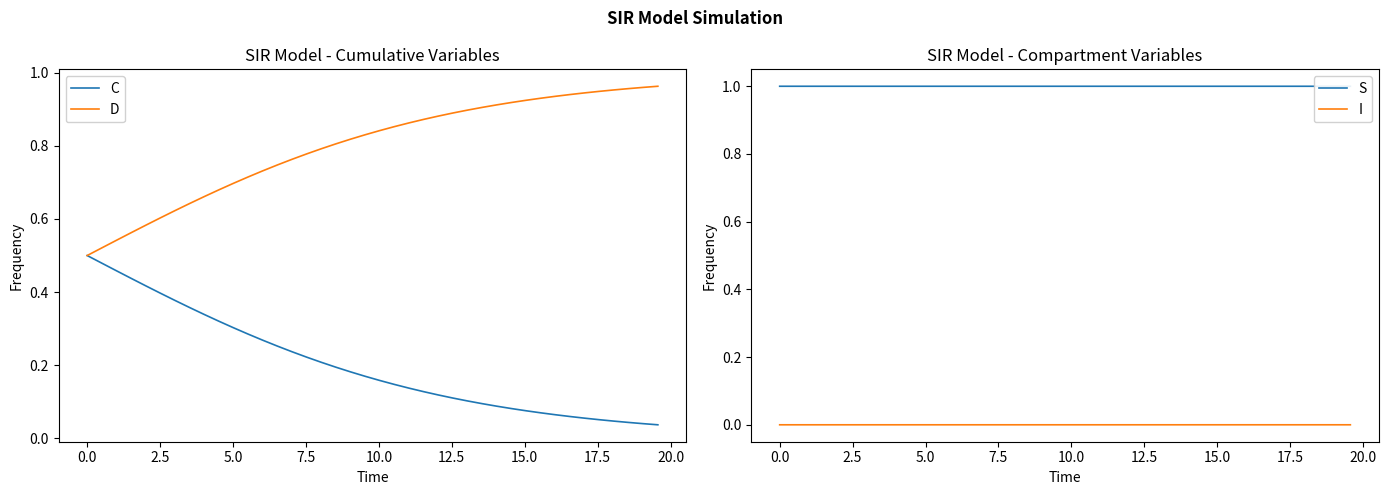

What is the value of the D point at the 3rd from the left?

0.5